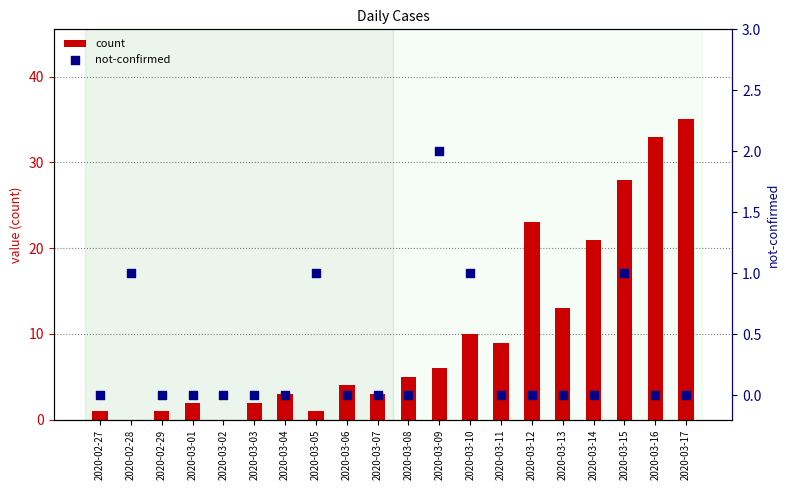

At which category is the sum across all series the highest?

2020-03-17